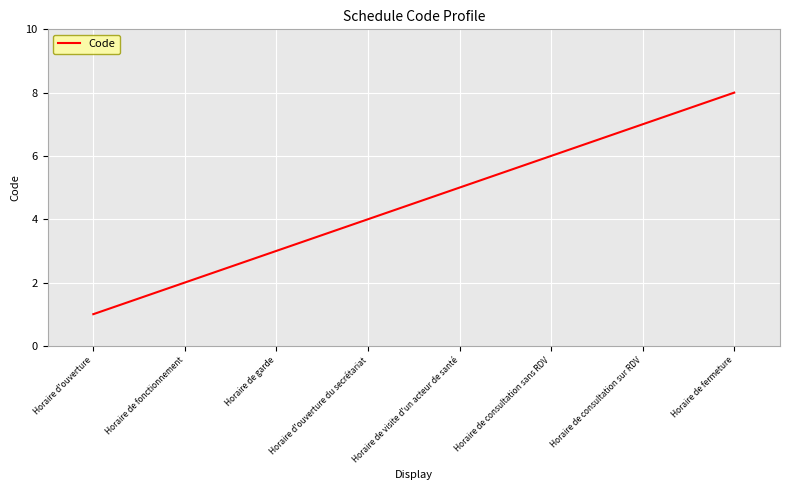

What position from the right is Horaire de fonctionnement?

7